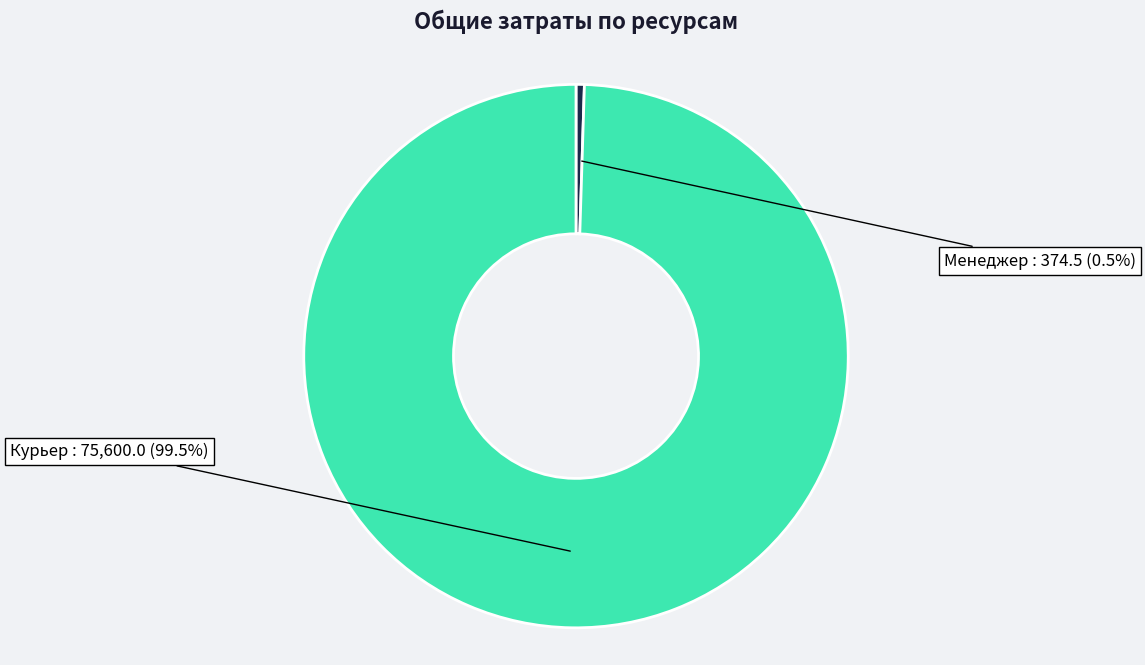

What is the total percentage of Менеджер and Курьер?

100.0%